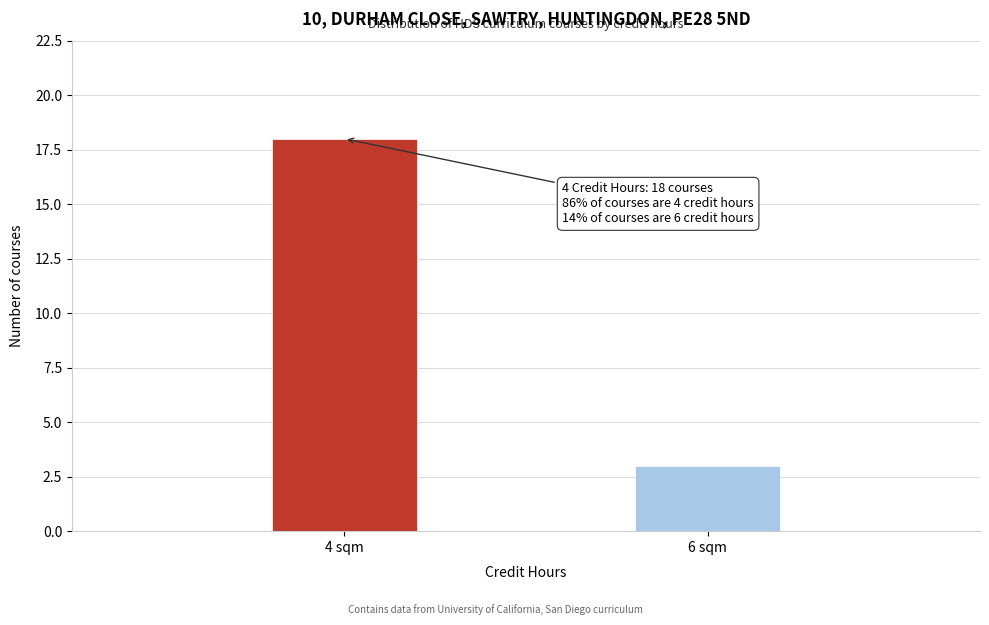

Reading right to left, extract all data points from this chart.

3	18